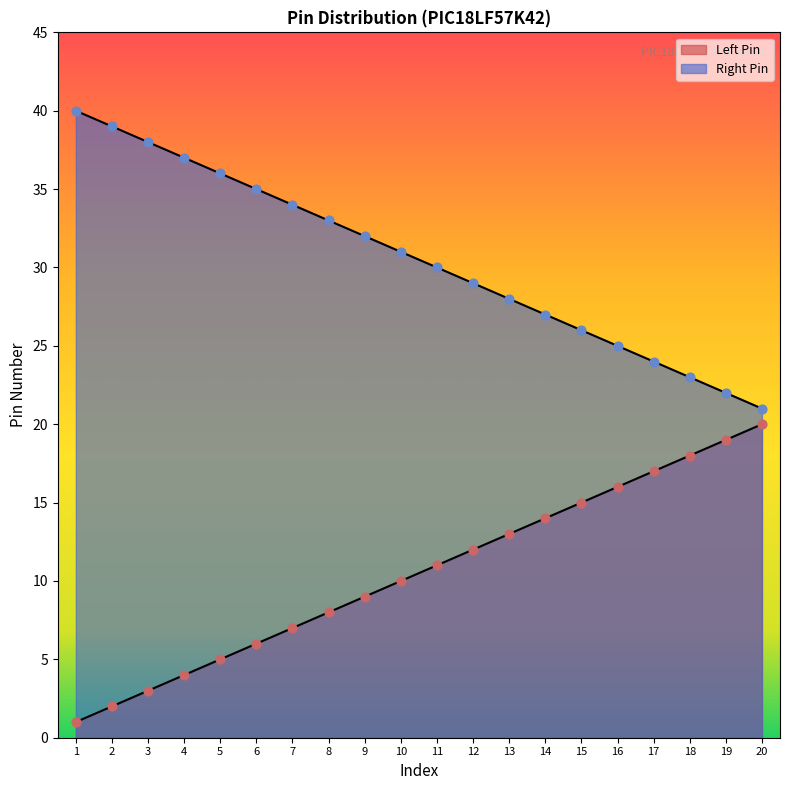

At which category is the sum across all series the highest?

1